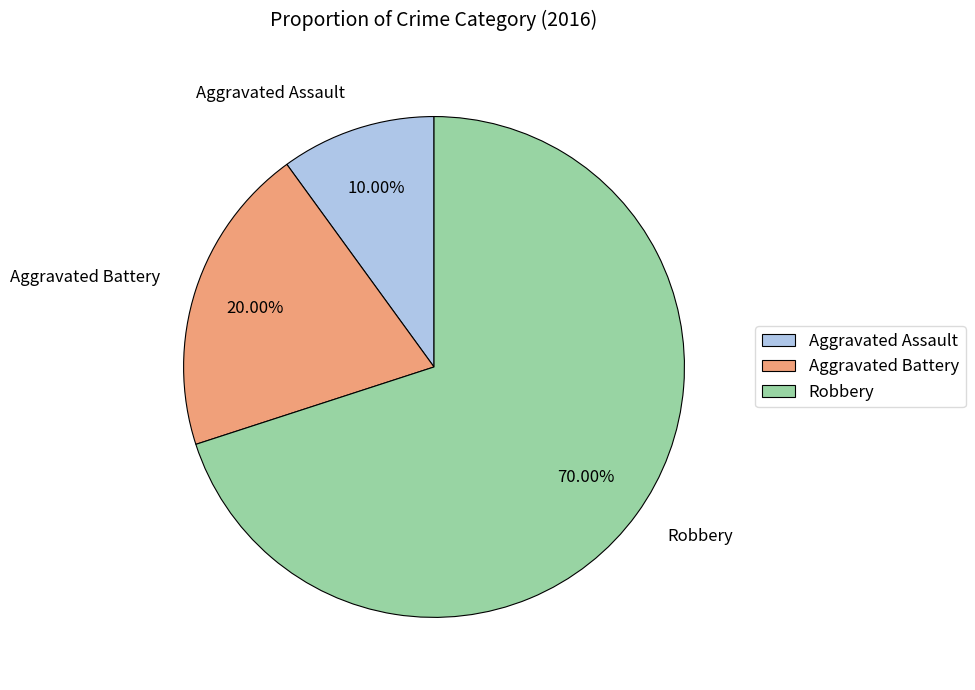

How much of the chart is everything except Aggravated Assault?

90.0%